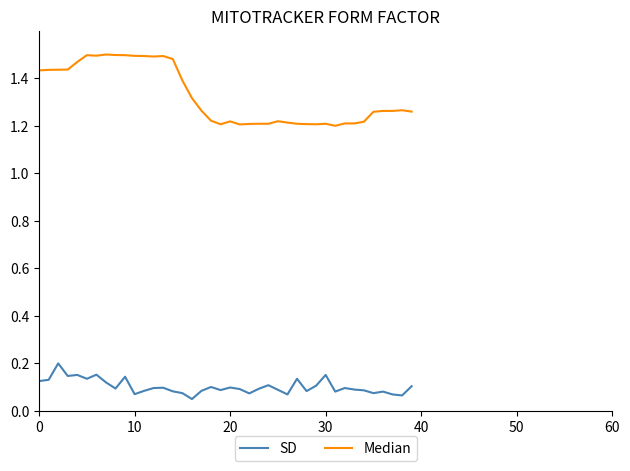

What are all the series names shown in the legend?

SD, Median